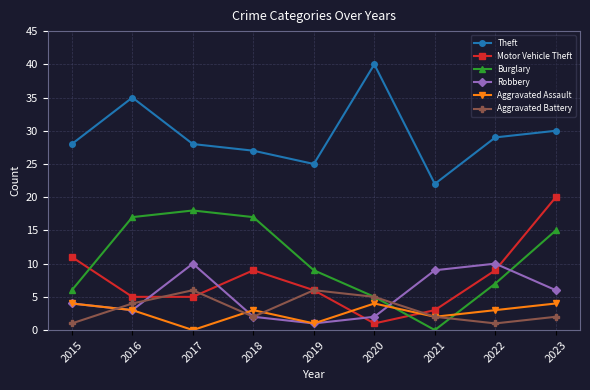

True or false: Burglary and Theft intersect in this chart.

False